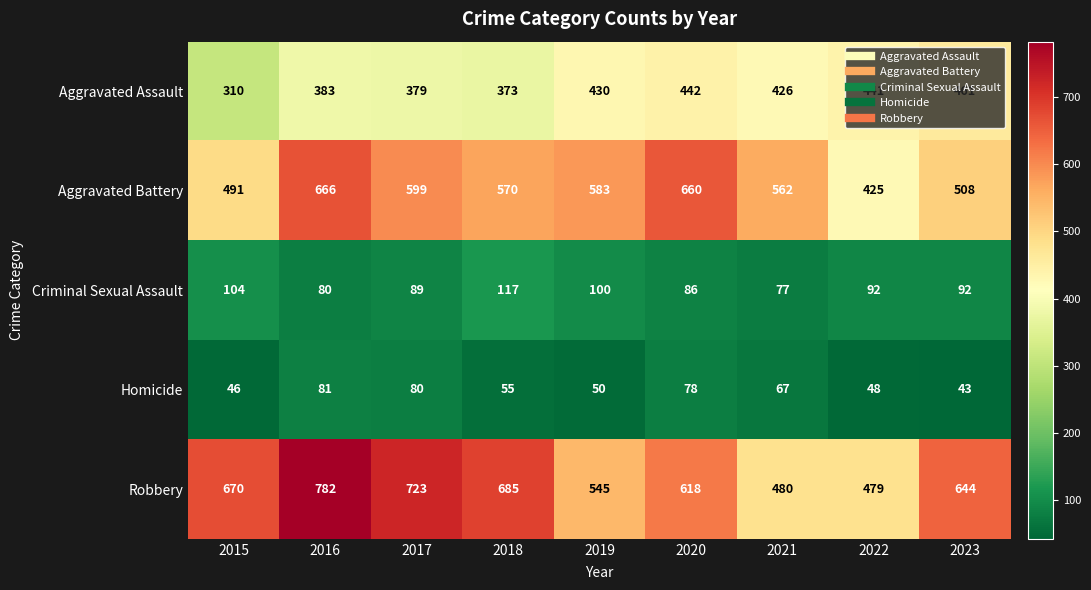

What is the average value of the Robbery series?

625